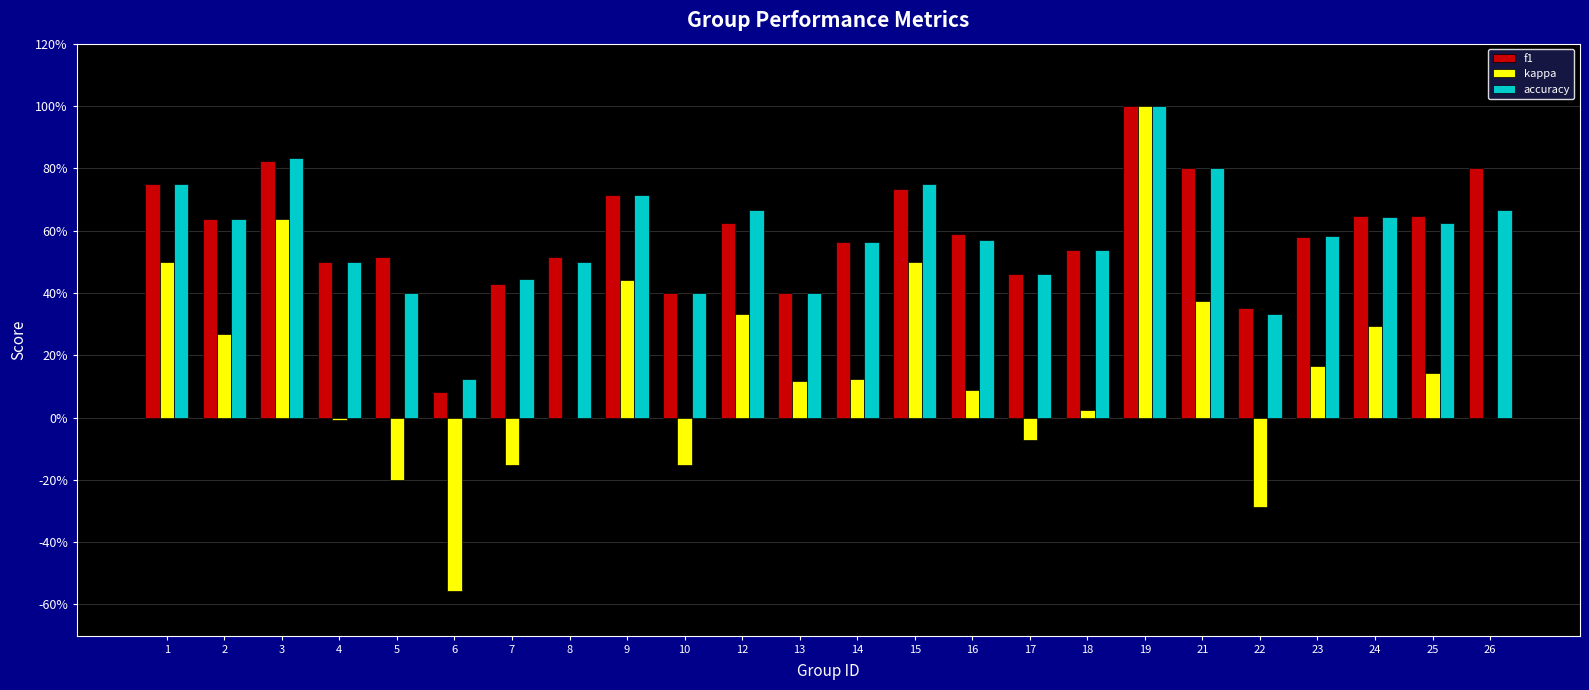

Reading left to right, extract all data points from this chart.

f1: 0.8	0.6	0.8	0.5	0.5	0.1	0.4	0.5	0.7	0.4	0.6	0.4	0.6	0.7	0.6	0.5	0.5	1.0	0.8	0.3	0.6	0.6	0.6	0.8
kappa: 0.5	0.3	0.6	-0.0	-0.2	-0.6	-0.2	0.0	0.4	-0.2	0.3	0.1	0.1	0.5	0.1	-0.1	0.0	1.0	0.4	-0.3	0.2	0.3	0.1	0.0
accuracy: 0.8	0.6	0.8	0.5	0.4	0.1	0.4	0.5	0.7	0.4	0.7	0.4	0.6	0.8	0.6	0.5	0.5	1.0	0.8	0.3	0.6	0.6	0.6	0.7